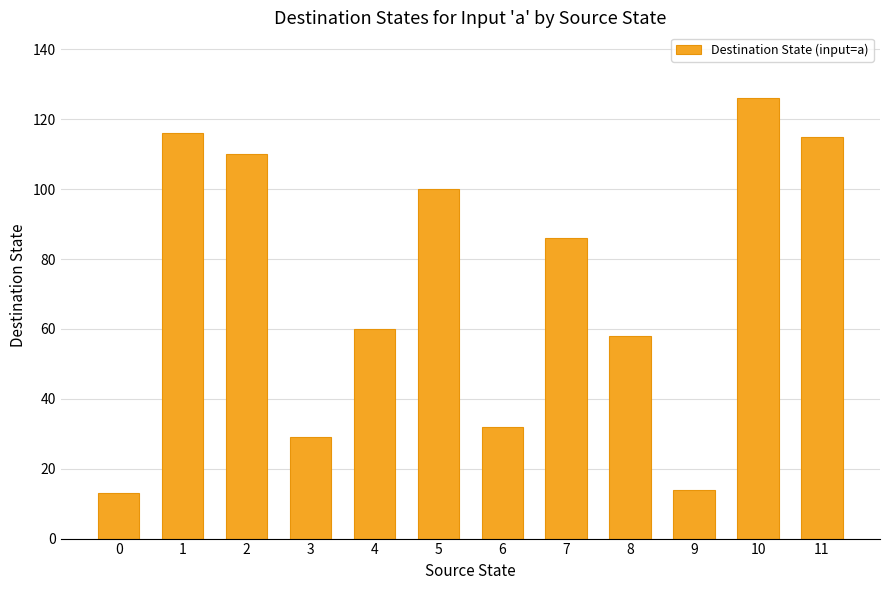

Reading left to right, list all the values displayed in this chart.

13	116	110	29	60	100	32	86	58	14	126	115